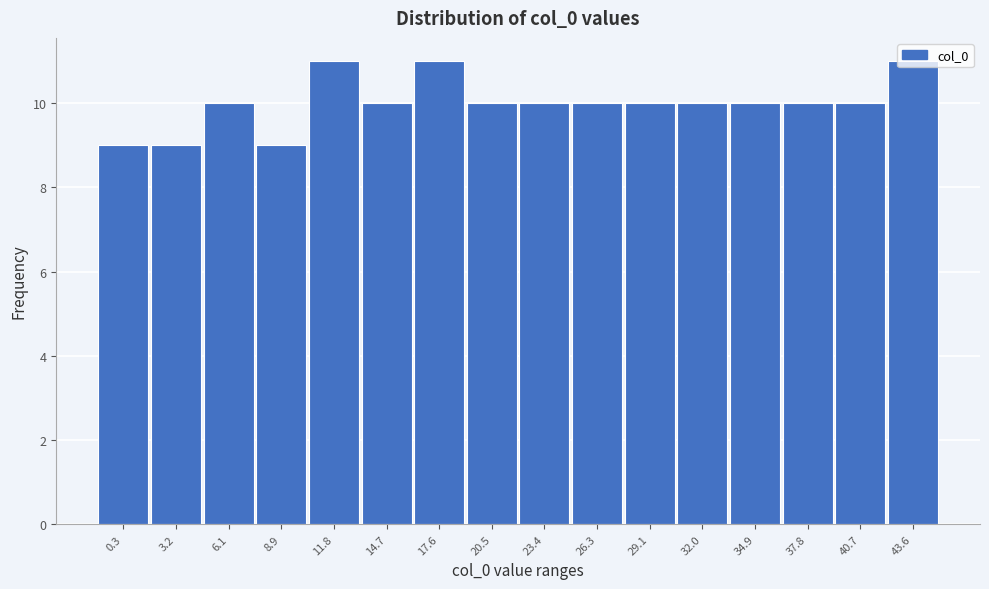

What is the sum of all values?

160